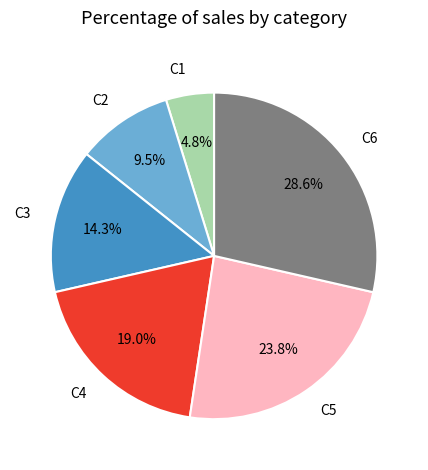

How many segments does this pie chart have?

6